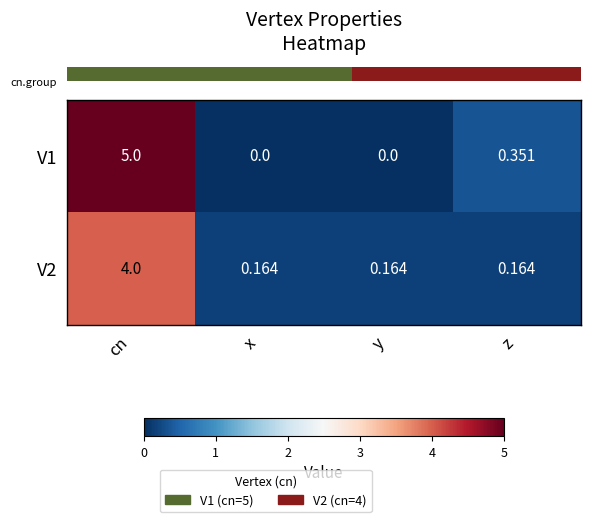

At which category is the sum across all series the highest?

cn